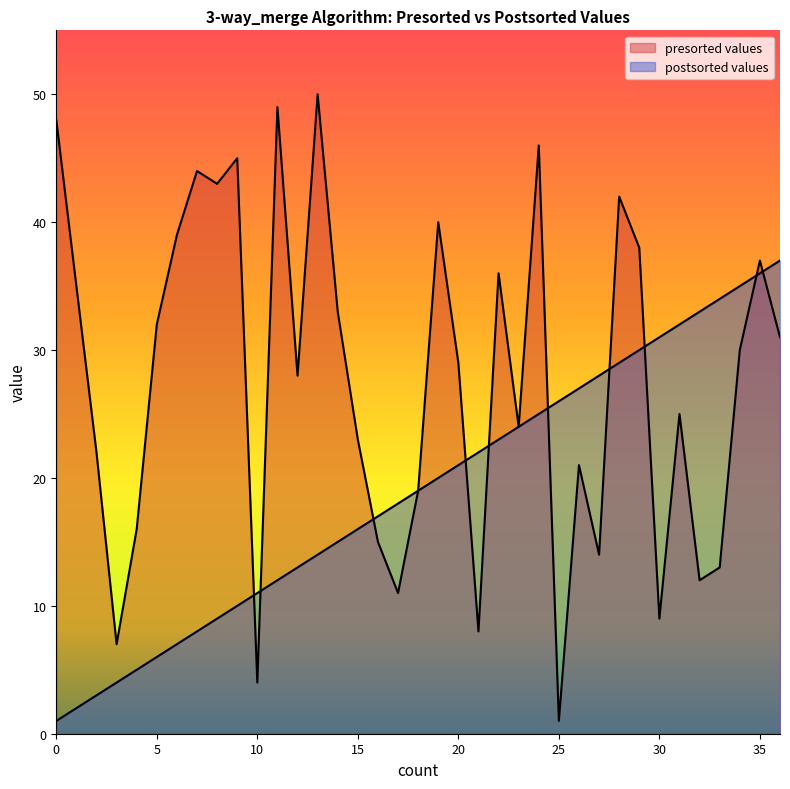

What is the spread (max minus min) of values at 35?

1